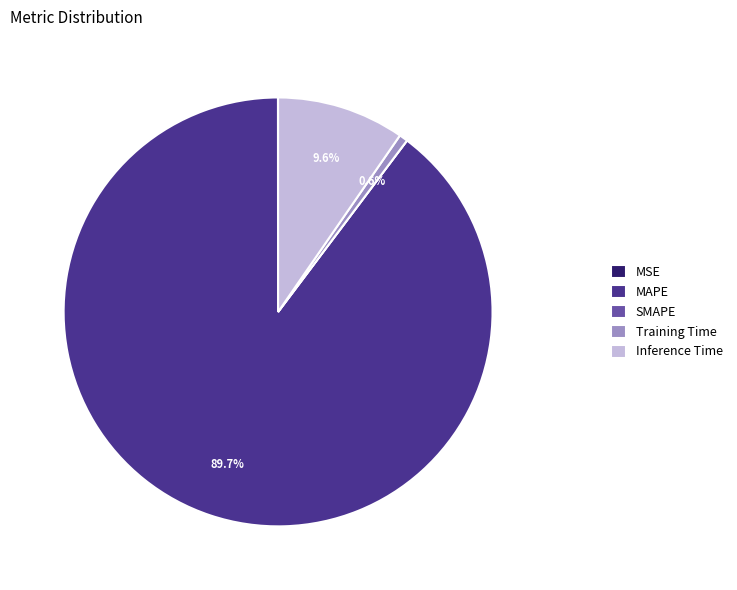

How much of the chart is everything except Inference Time?

90.4%